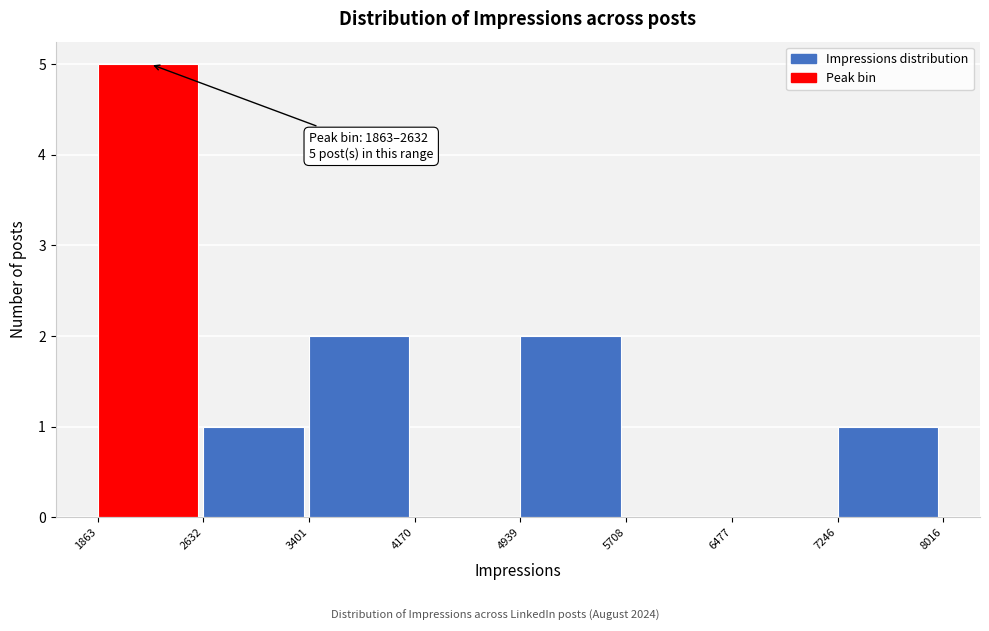

Which range on the x-axis has the tallest bar?

1863 to 2632